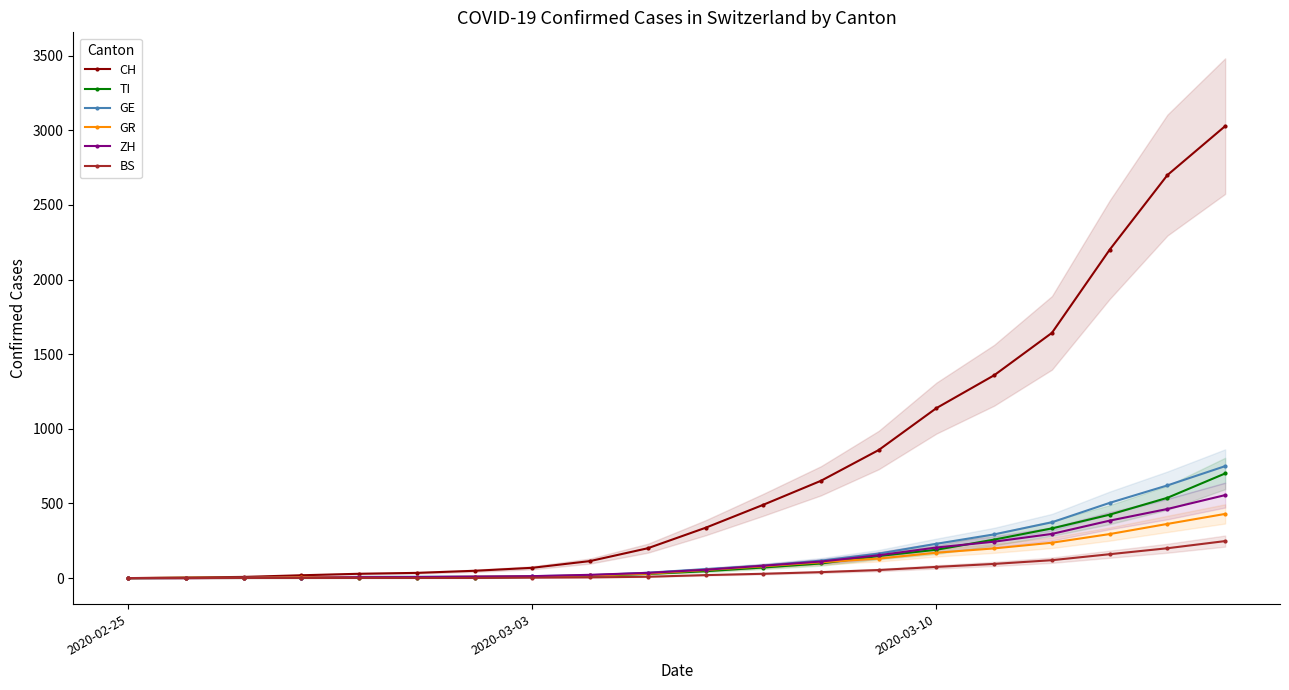

The value of GE at 2020-03-10 is 230. True or false?

True